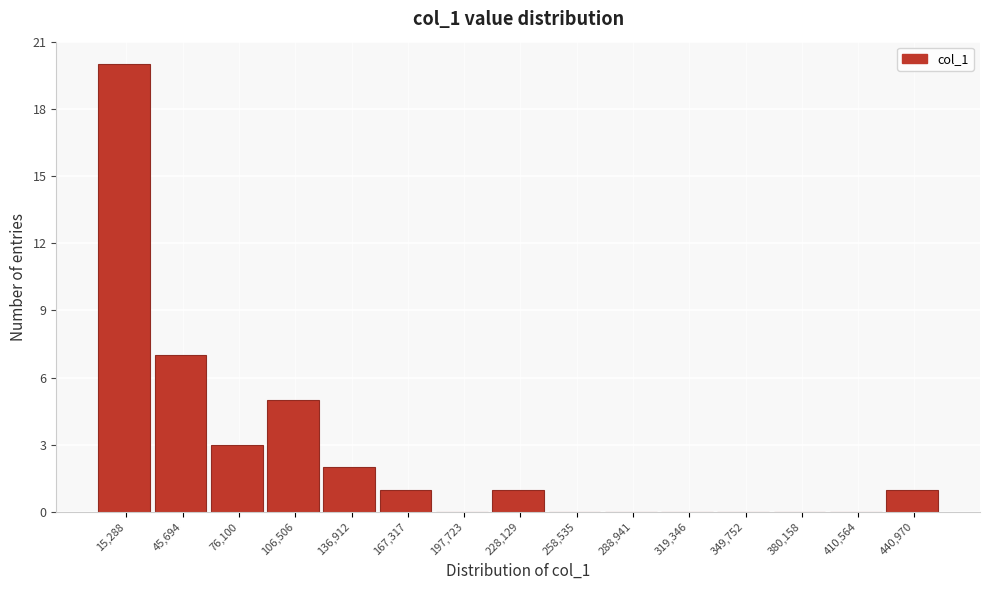

Reading left to right, list every bar in this chart as the range it spans on the x-axis followed by its height. Neither the bar edges nor the heights are printed on the chart, so give them approximately, as read against the axes.

0 to 30000: 20
30000 to 60000: 7
60000 to 90000: 3
90000 to 120000: 5
120000 to 150000: 2
150000 to 185000: 1
185000 to 215000: 0
215000 to 245000: 1
245000 to 275000: 0
275000 to 305000: 0
305000 to 335000: 0
335000 to 365000: 0
365000 to 395000: 0
395000 to 425000: 0
425000 to 455000: 1